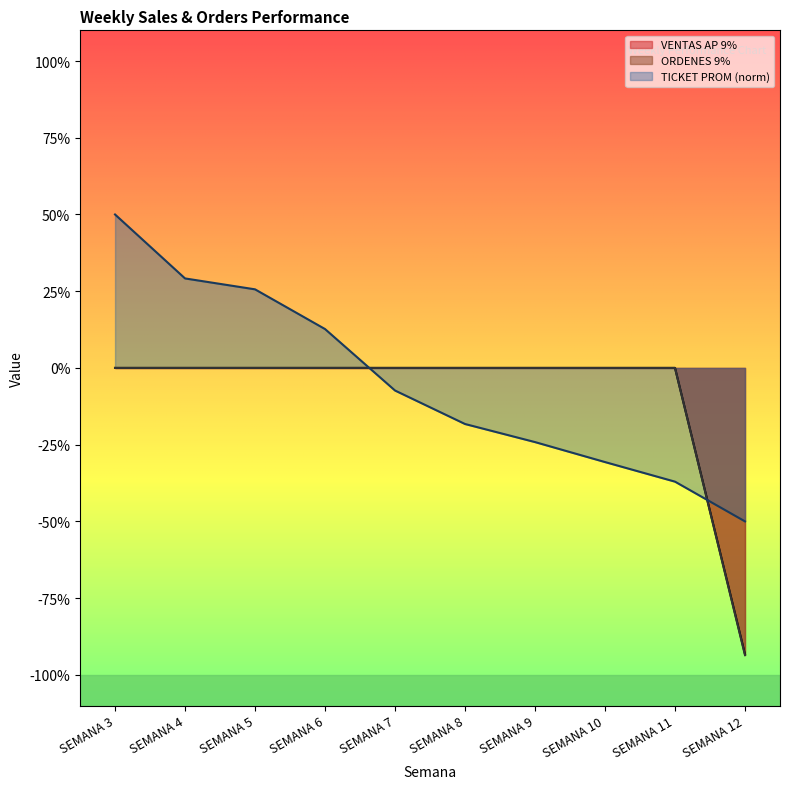

List the labels in order of ORDENES 9% value, largest first.

SEMANA 3, SEMANA 4, SEMANA 5, SEMANA 6, SEMANA 7, SEMANA 8, SEMANA 9, SEMANA 10, SEMANA 11, SEMANA 12